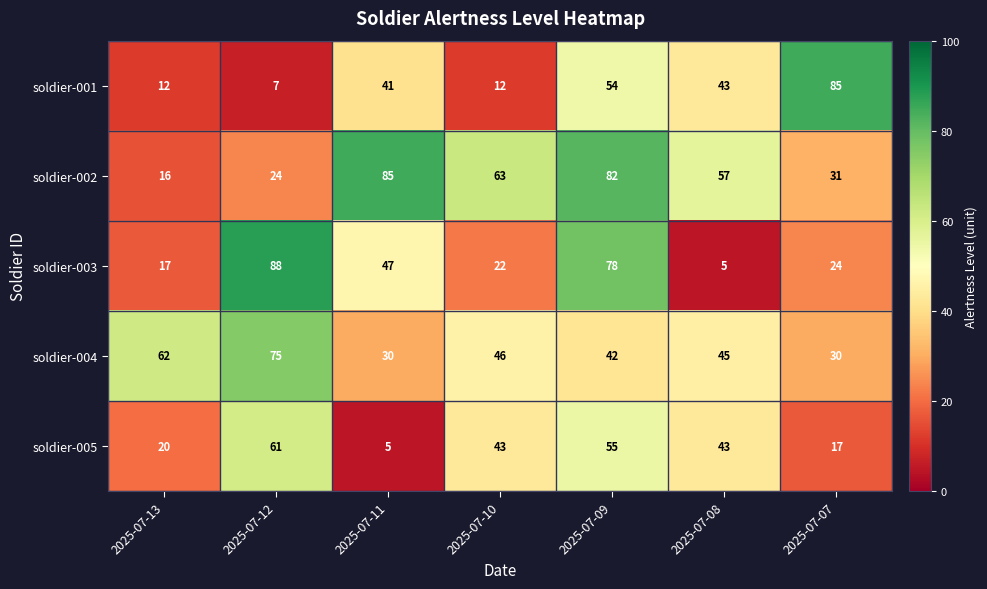

The value of soldier-005 at 2025-07-13 is 20. True or false?

True